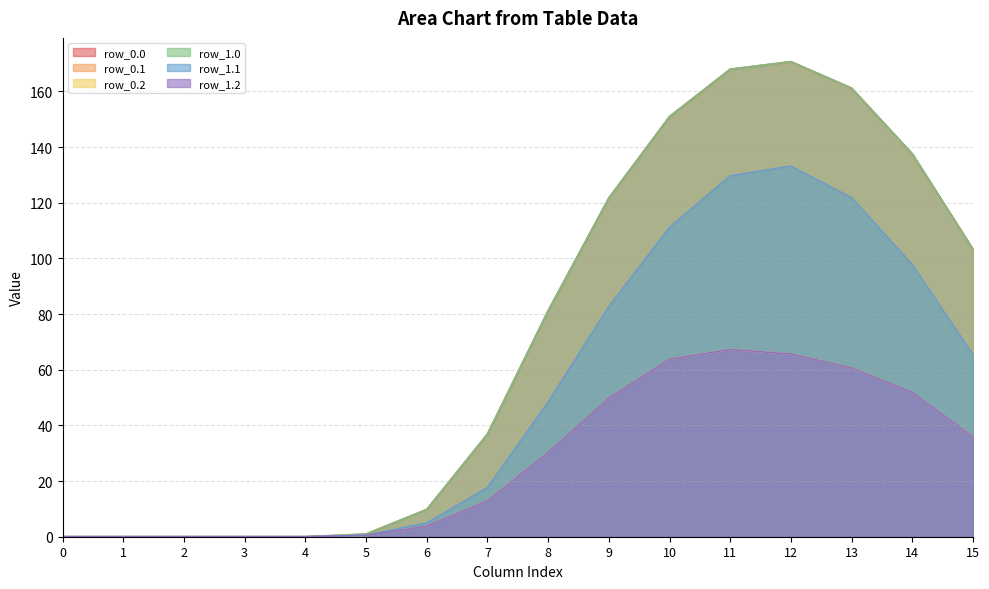

Which has a higher value, 13 or 12?

12